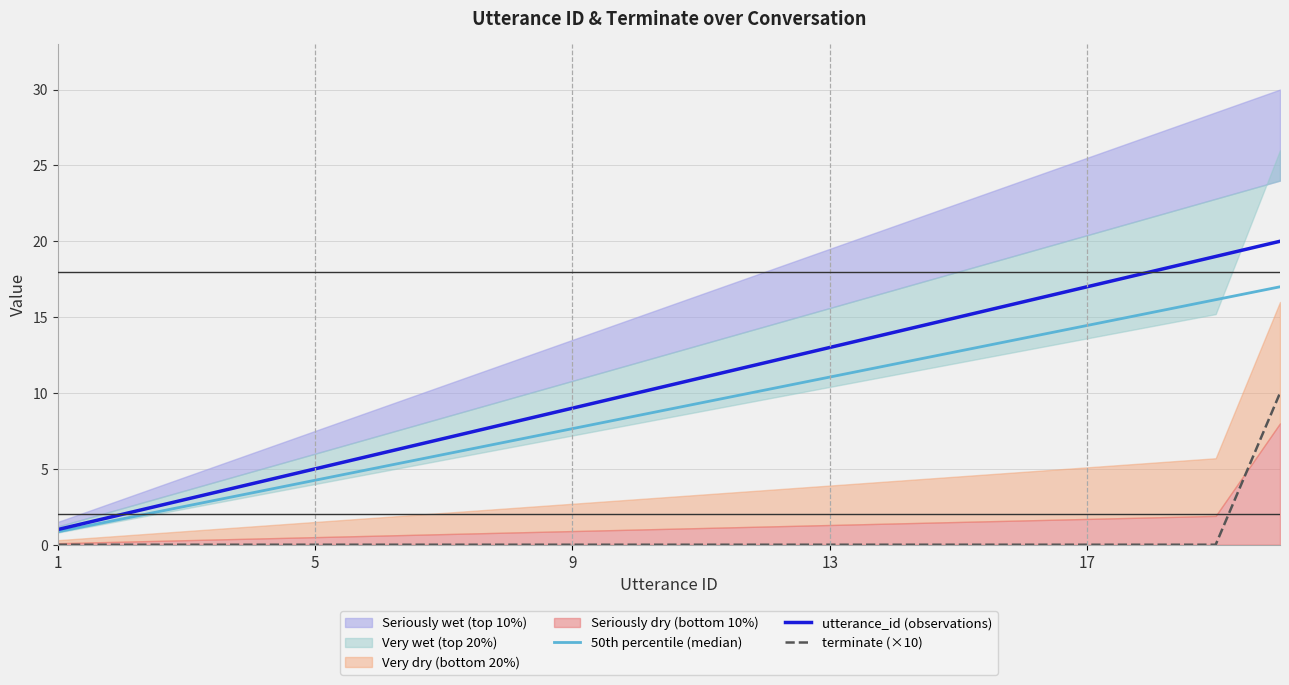

The terminate (×10) series shows -3.7 at 9. True or false?

False